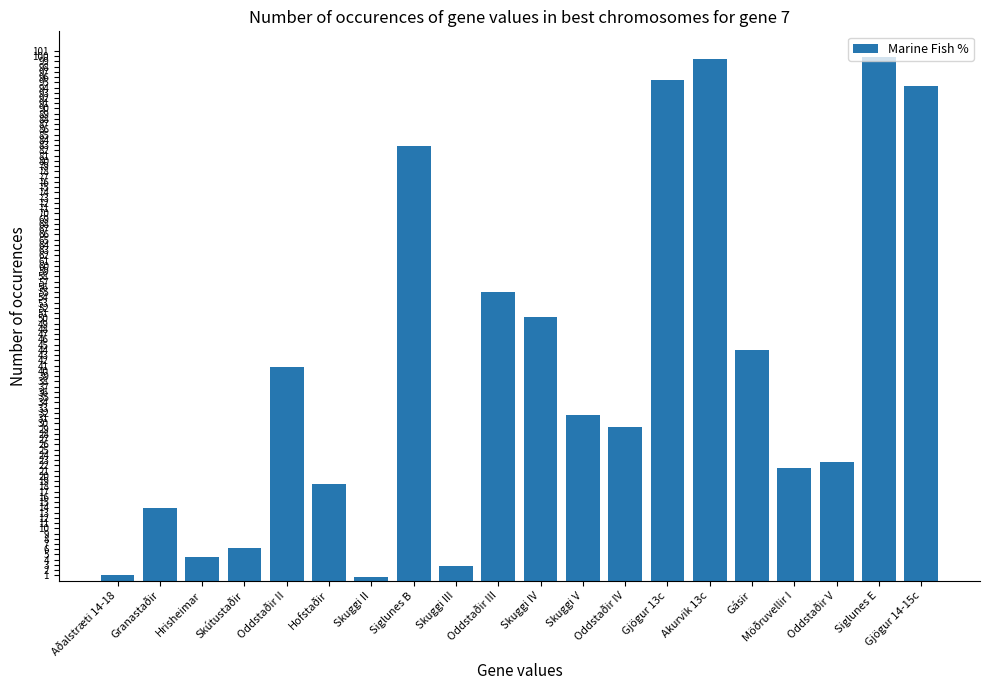

What is the value of the 20th bar from the left?

94.3